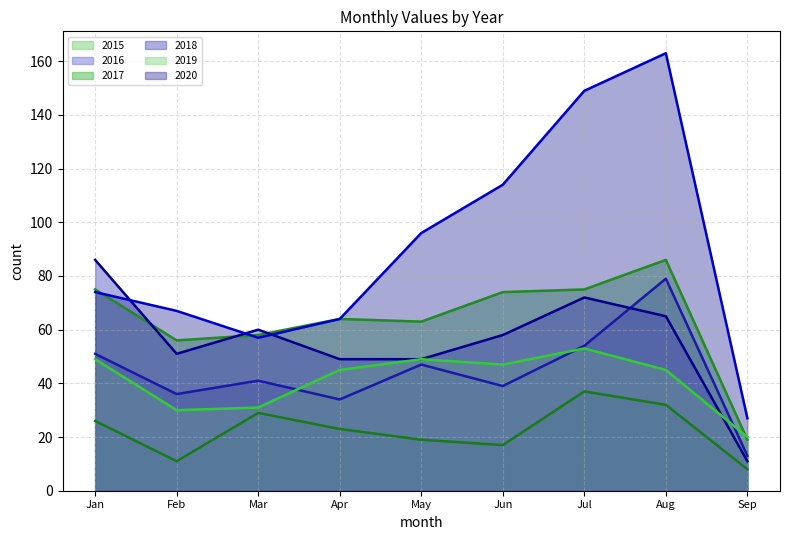

What are all the series names shown in the legend?

2015, 2016, 2017, 2018, 2019, 2020